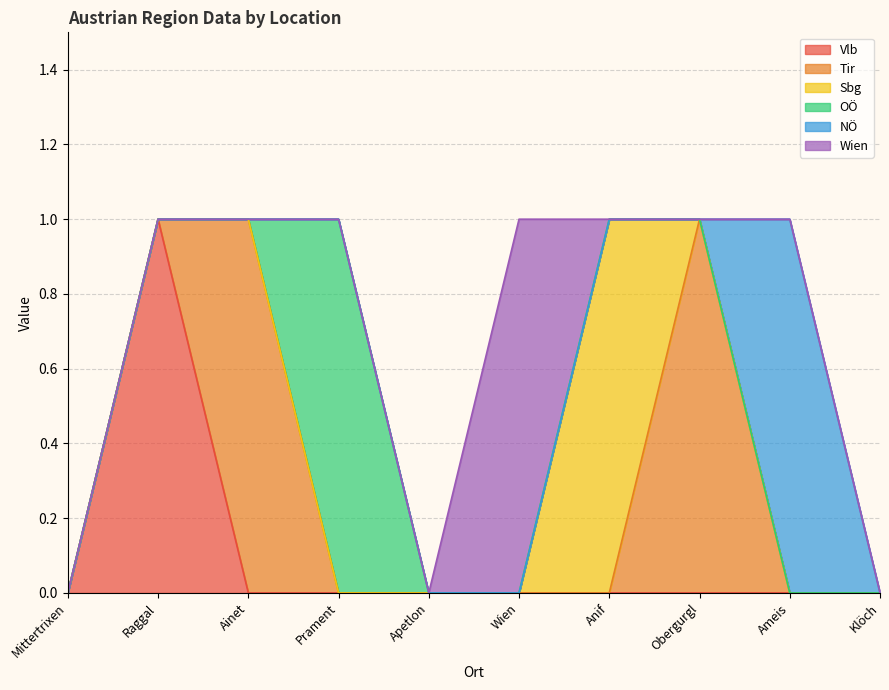

The value of NÖ at Prament is 0. True or false?

False